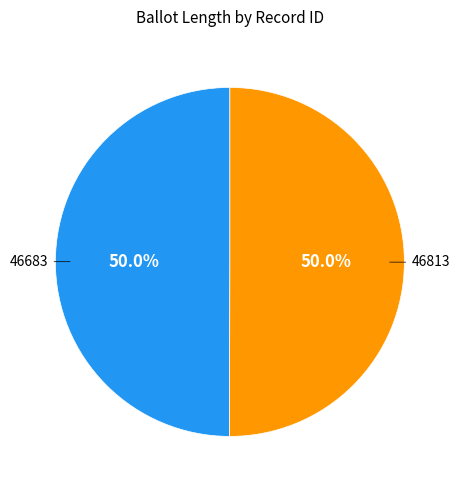

Count the number of slices in the pie.

2